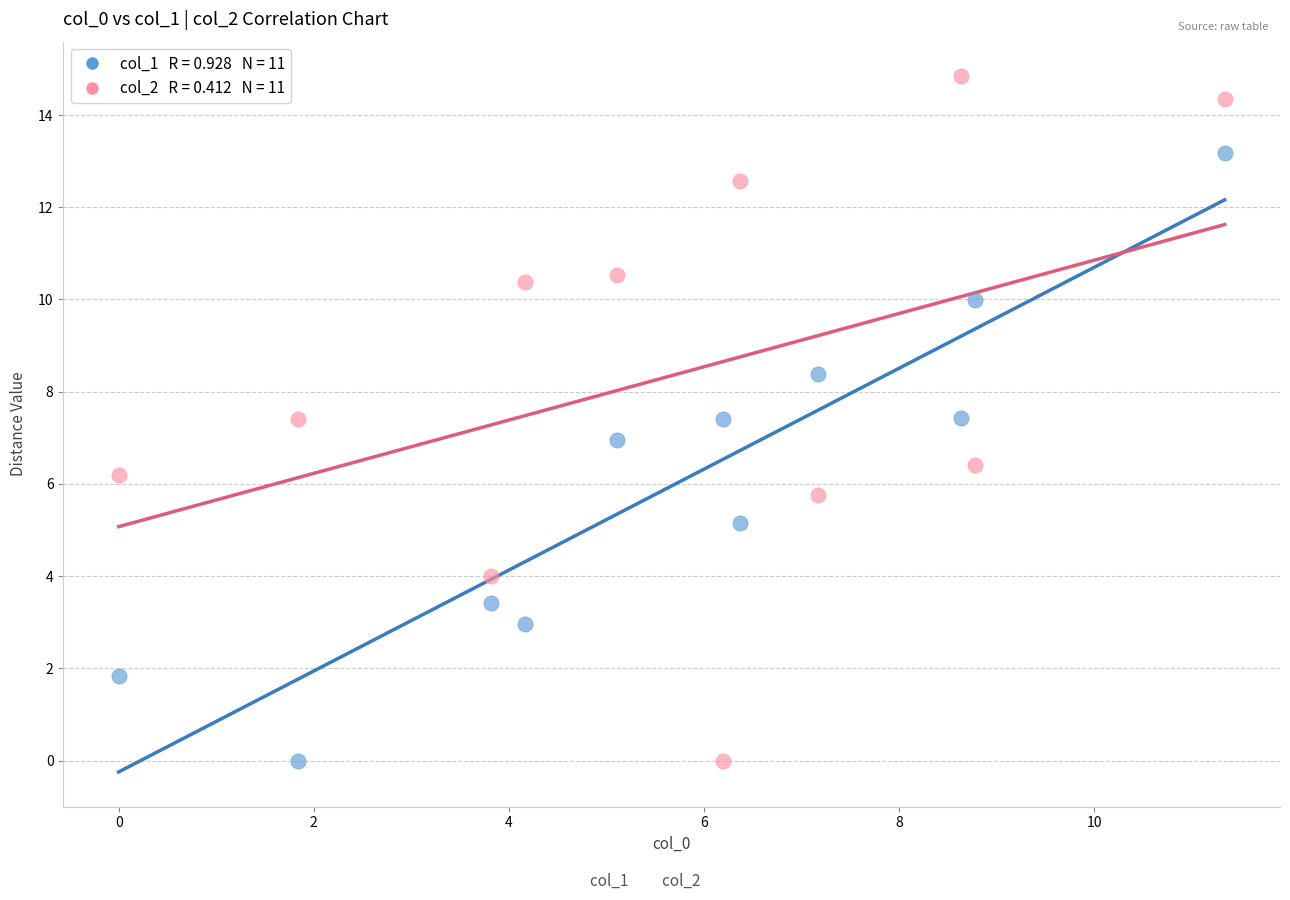

Across all data points, what is the range of Y values (max minus min)?

14.8